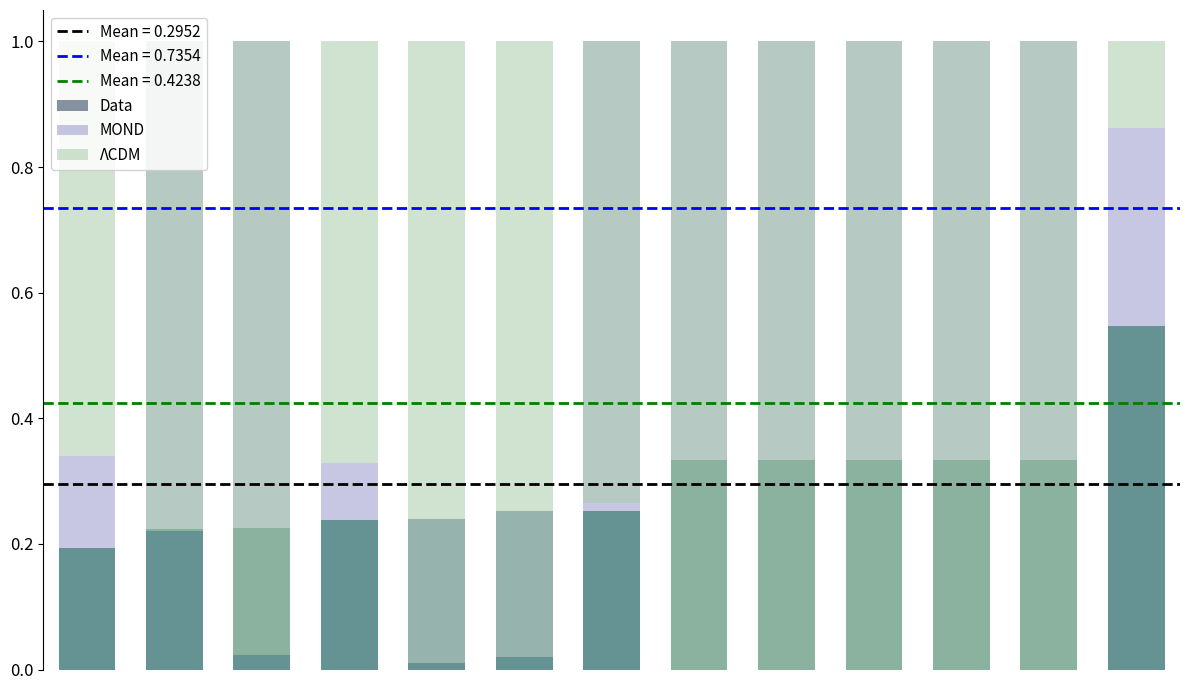

Are the bars horizontal?

No